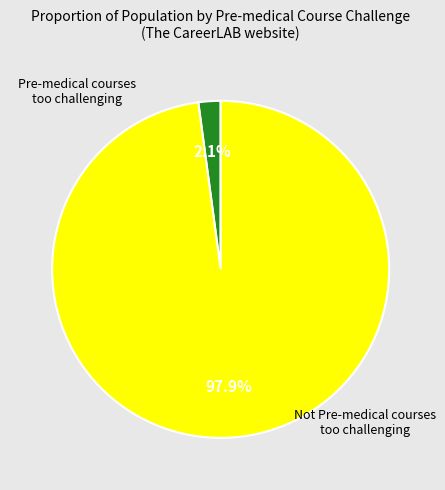

To the nearest percent, what is the difference between the largest and smallest slice percentages?

96%